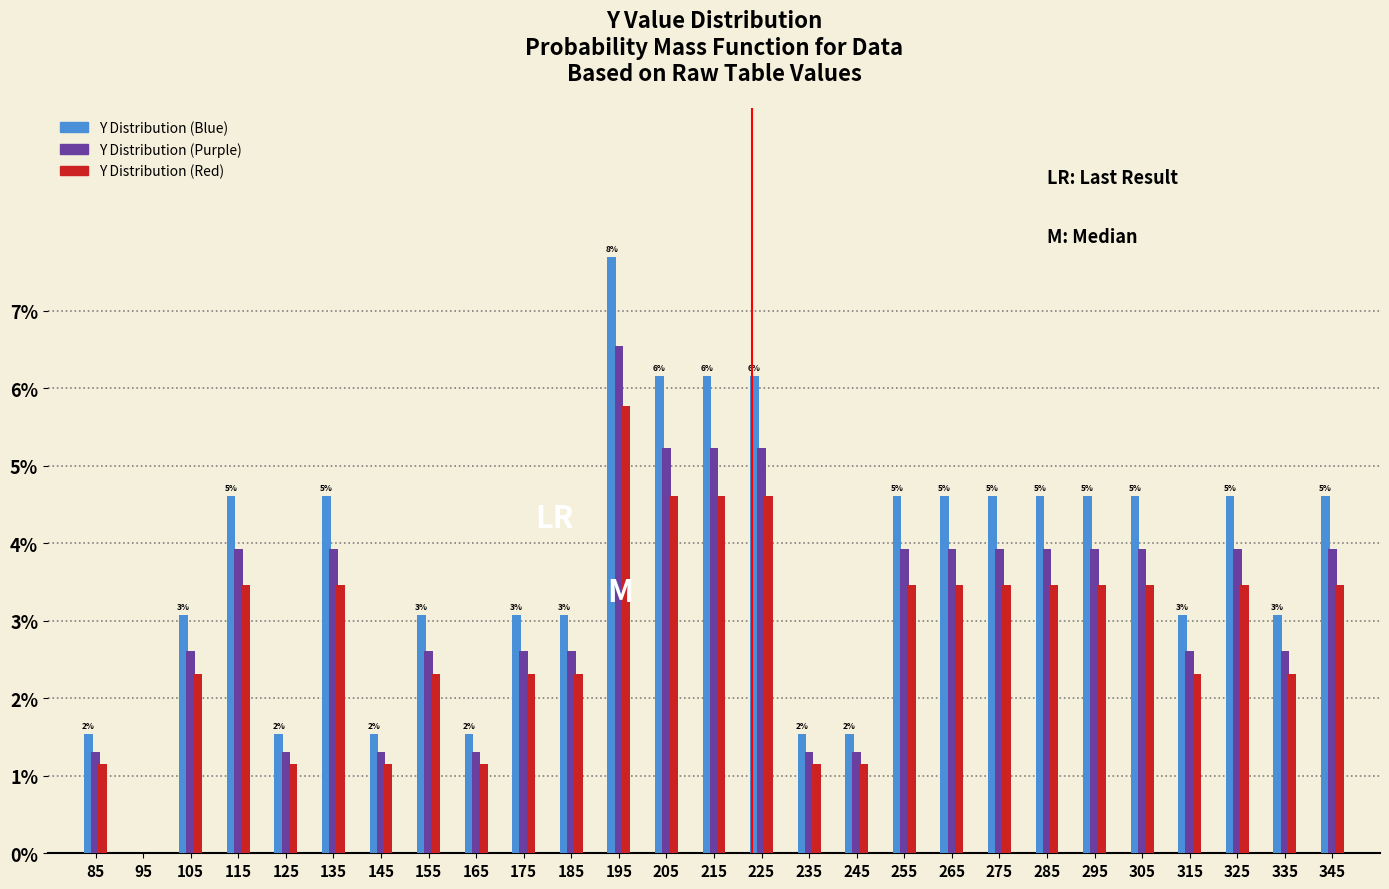

In the Y Distribution (Blue) series, which range on the x-axis has the tallest bar?

190 to 200